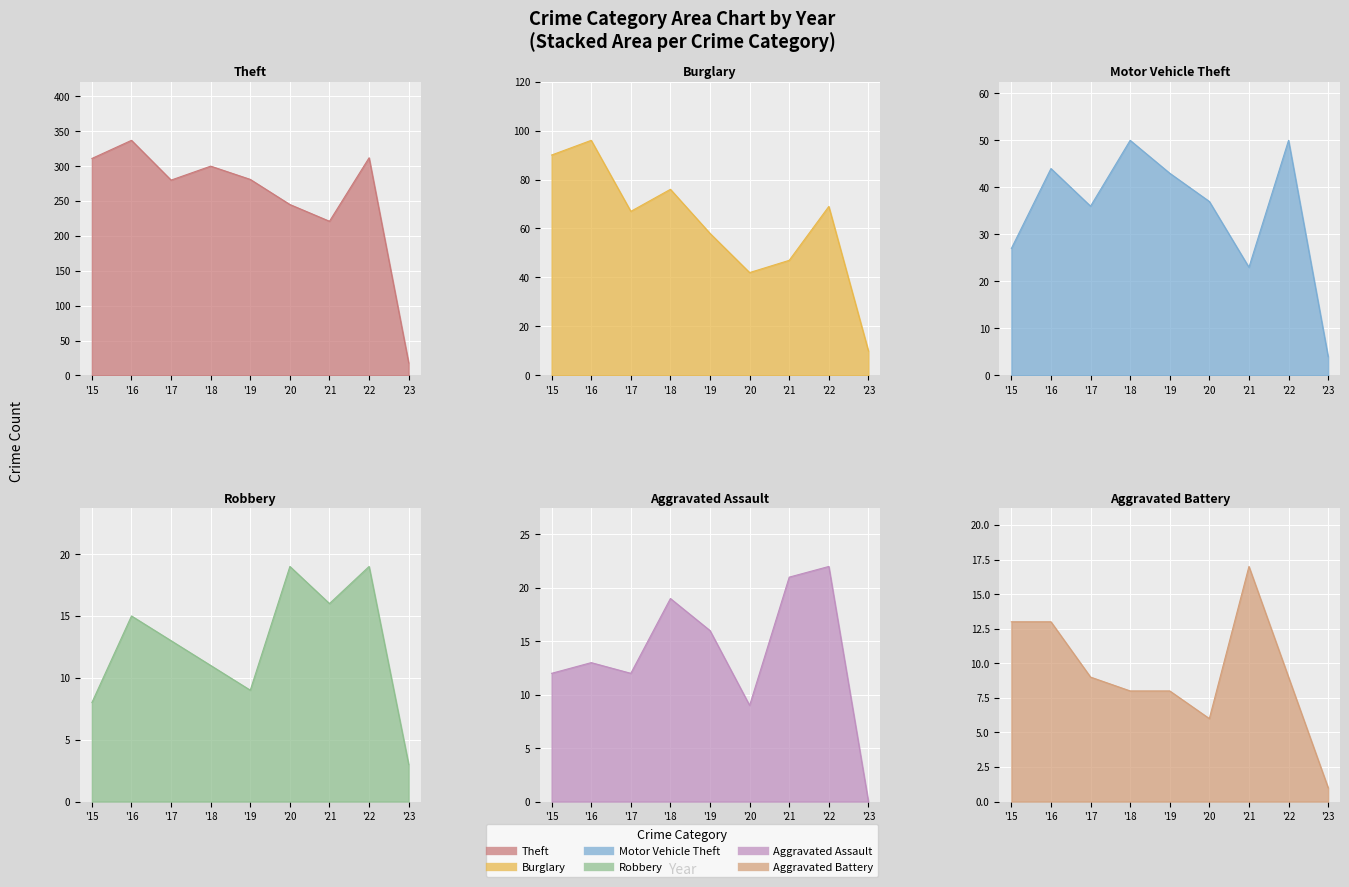

Which series changed the most between '16 and '21?

Theft